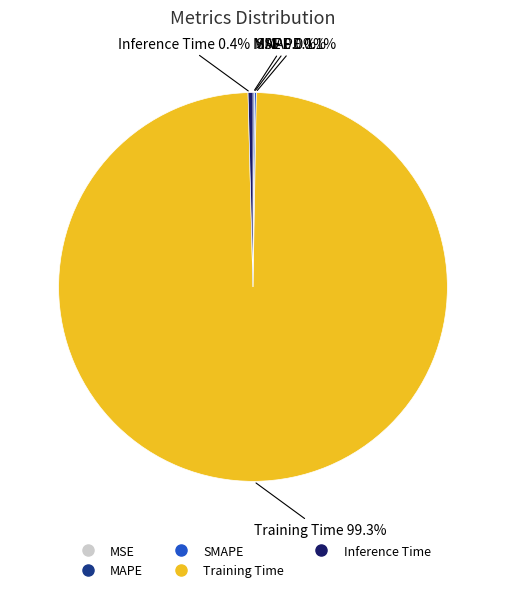

Is there a majority slice in this chart?

Yes